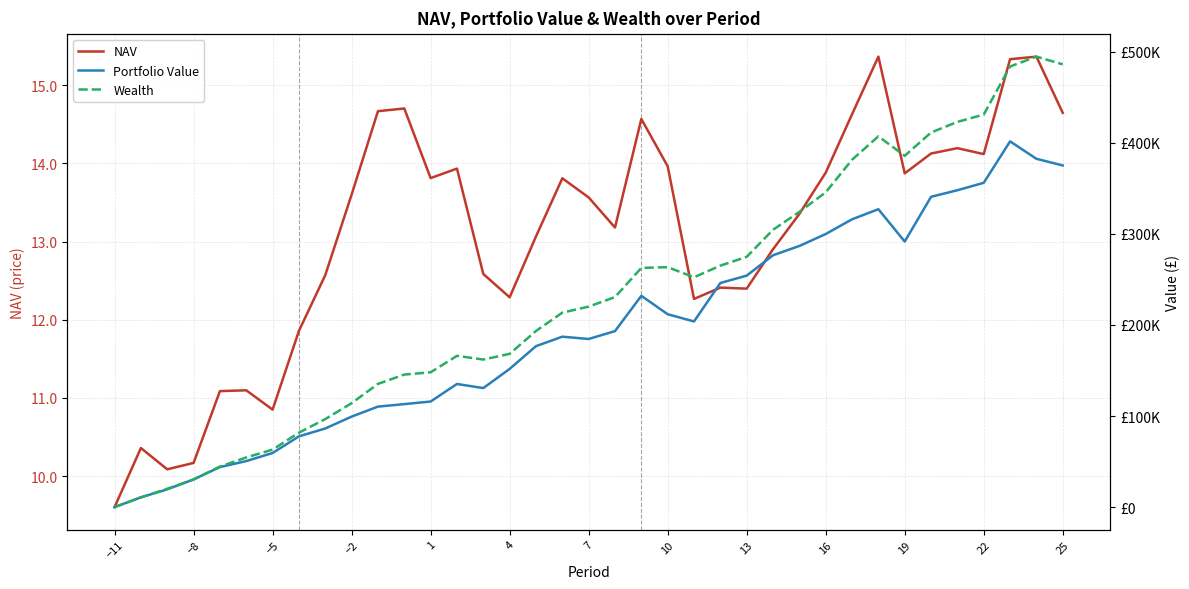

The value of NAV at 19 is 26.3. True or false?

False